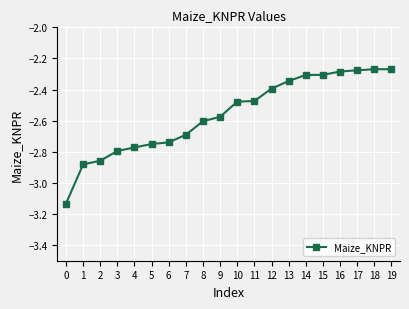

What is the difference between the values at 8 and 0?

0.5